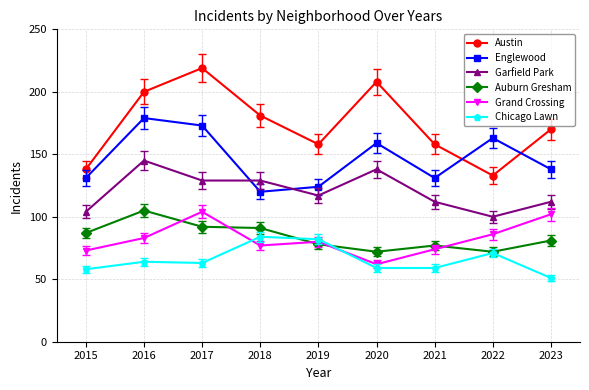

What is the value of the Grand Crossing point at the 8th from the left?

86